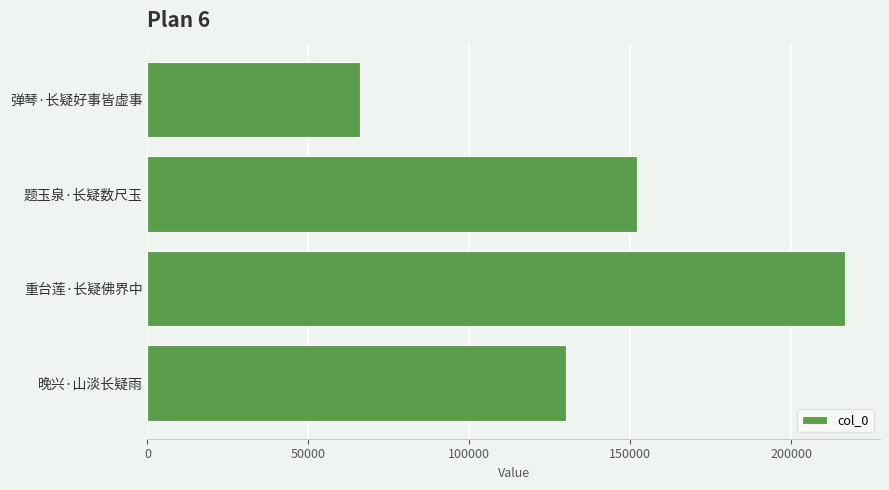

What is the maximum value shown in the chart?

216707